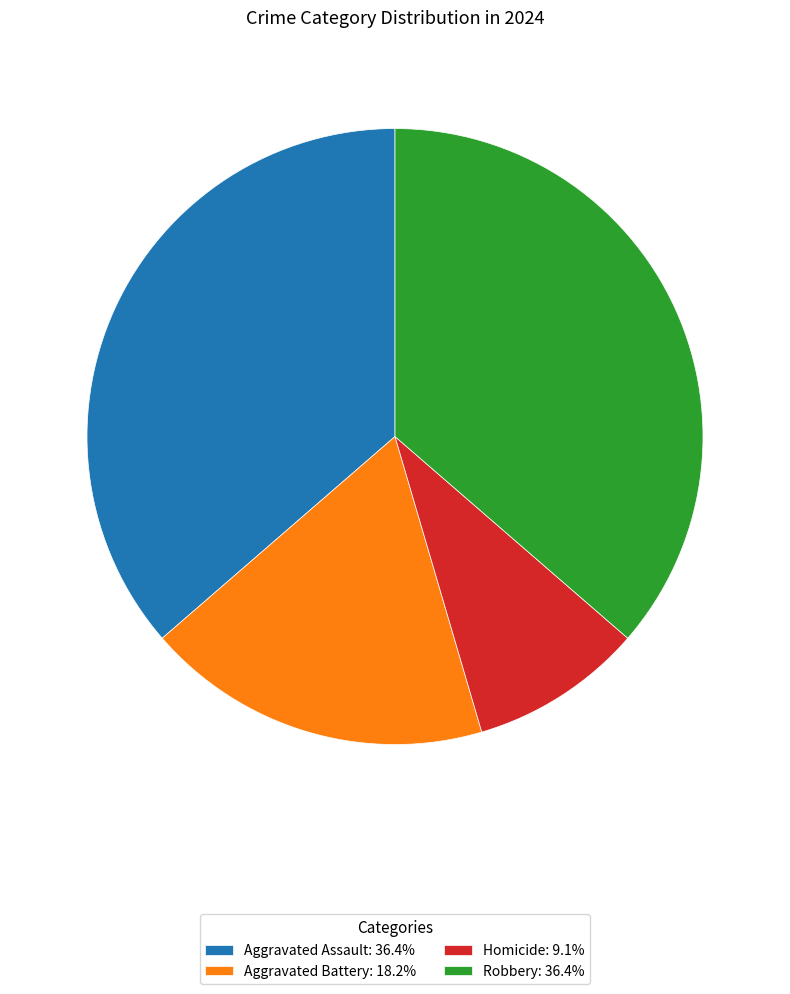

Do Aggravated Assault and Robbery together represent more than half of the pie?

Yes